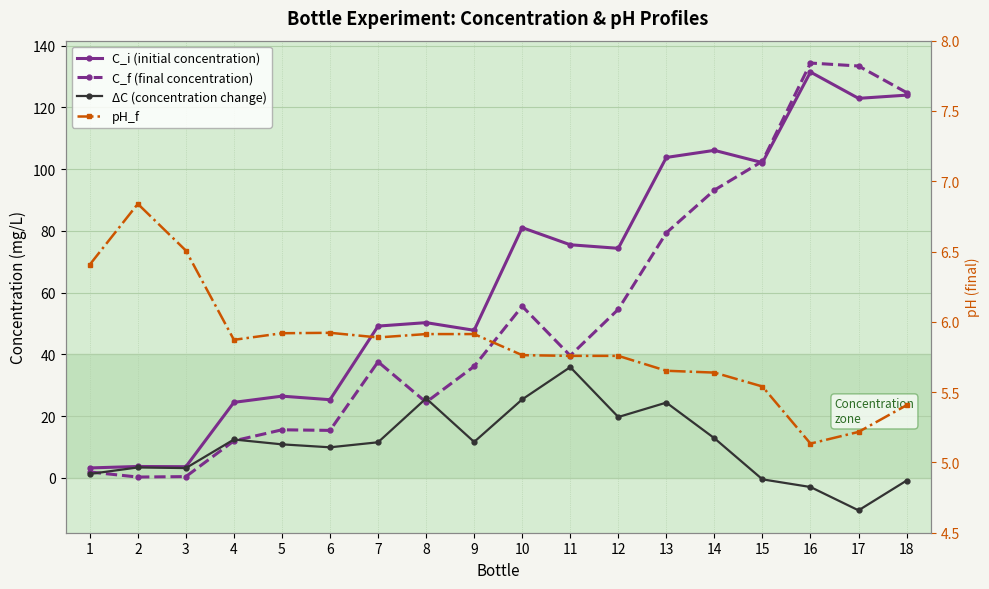

What is the difference between the highest and lowest values at 8?

44.4